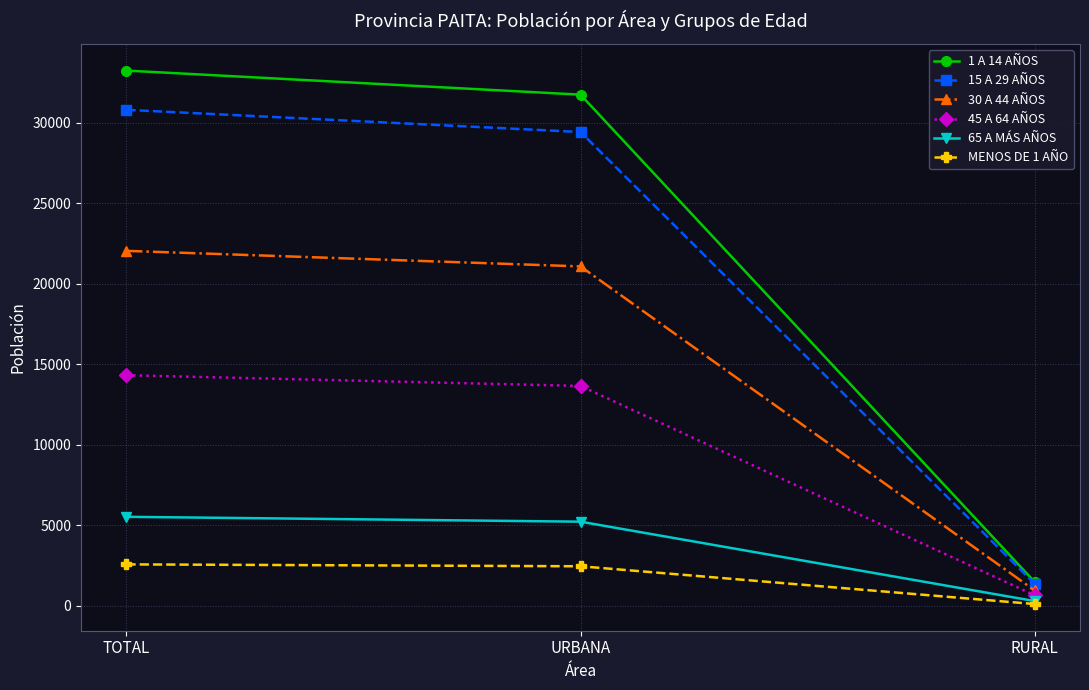

At which category does the chart reach its minimum across all series?

RURAL